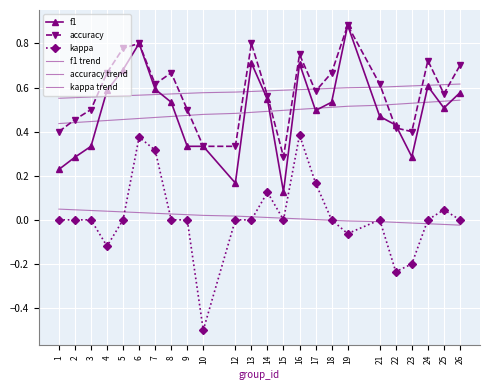

Is it true that kappa equals -0.4 at 23?

False